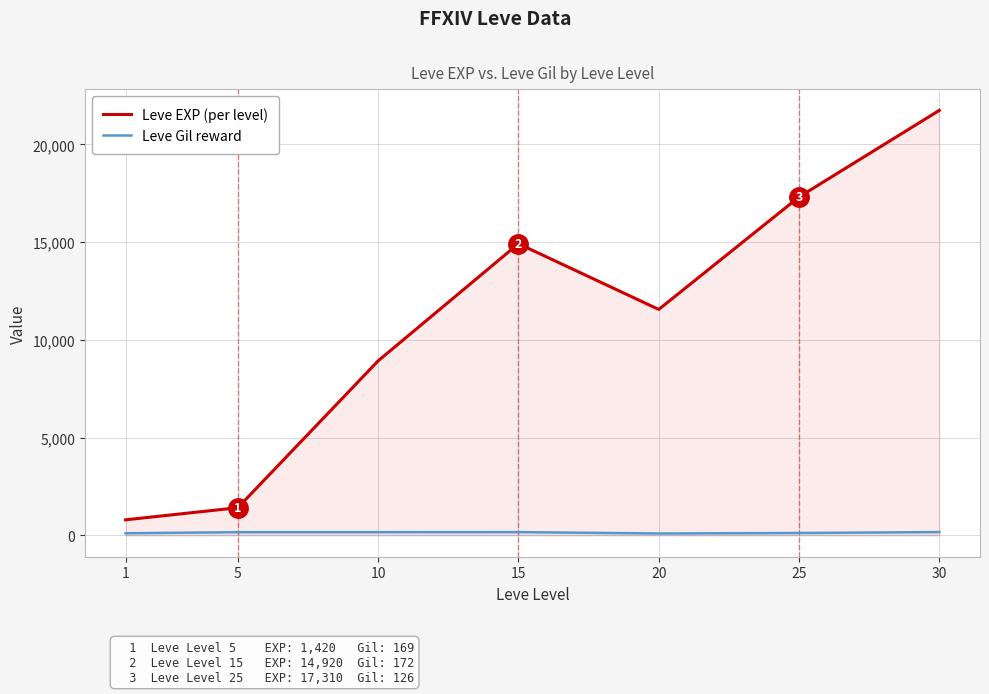

How many values in the Leve Gil reward series are below 169?

3